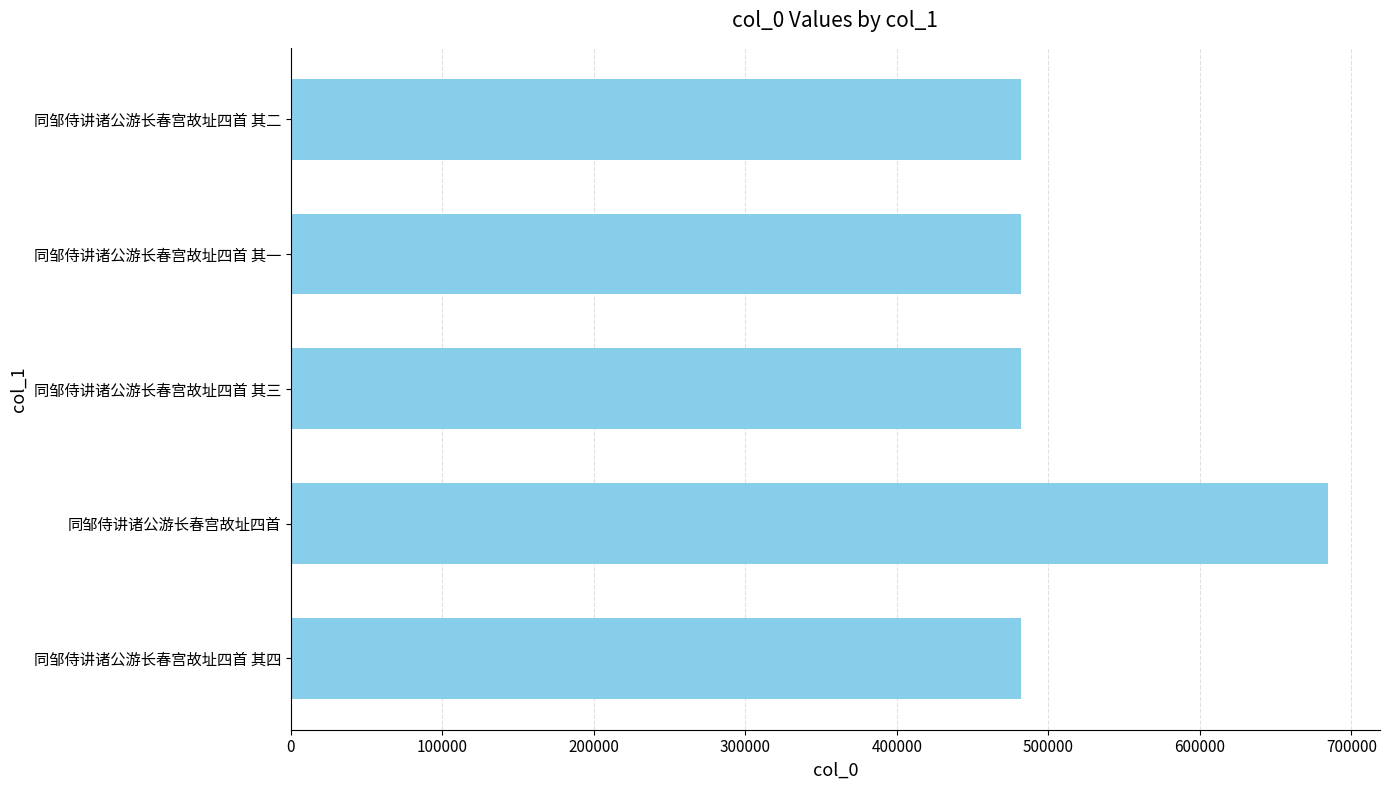

What is the minimum value shown in the chart?

482007